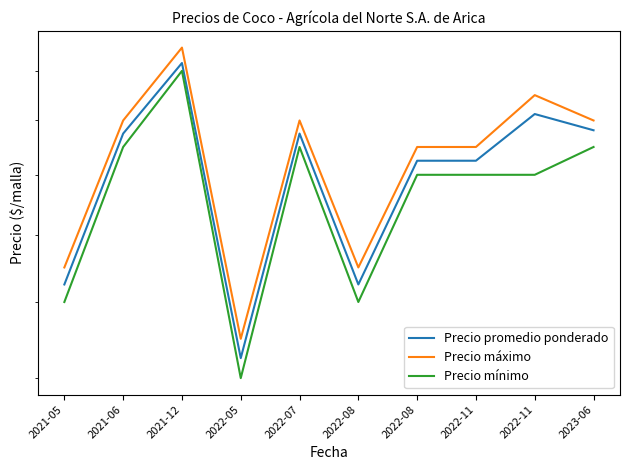

How many distinct data groups are displayed?

3